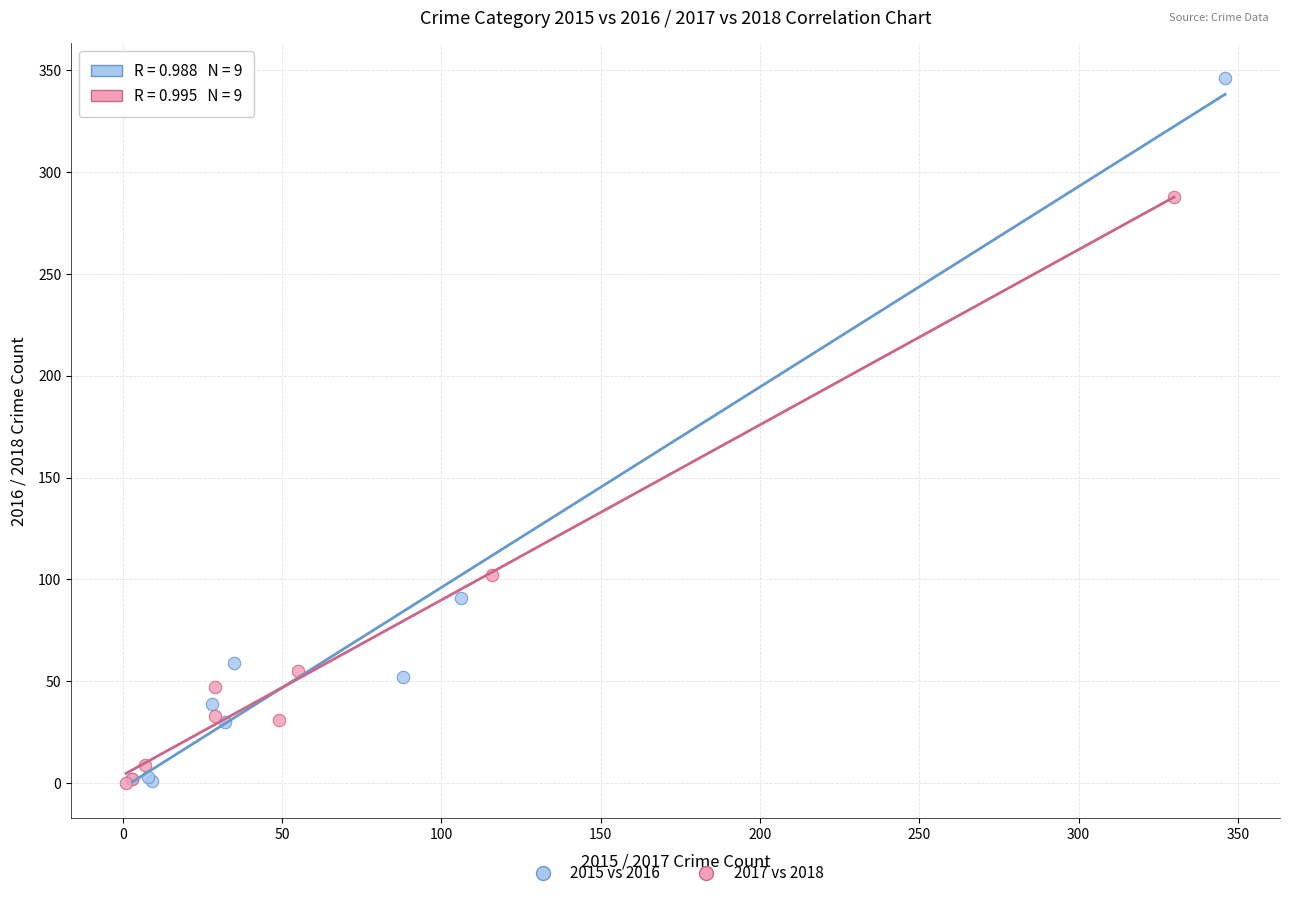

Which series reaches the maximum Y coordinate?

2015 vs 2016